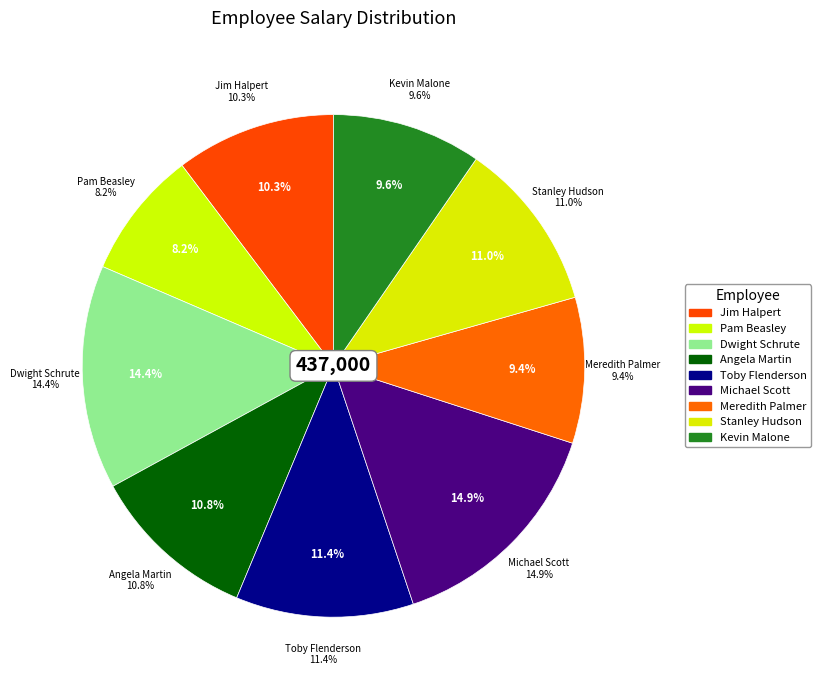

Is there any slice that represents more than half of the pie?

No